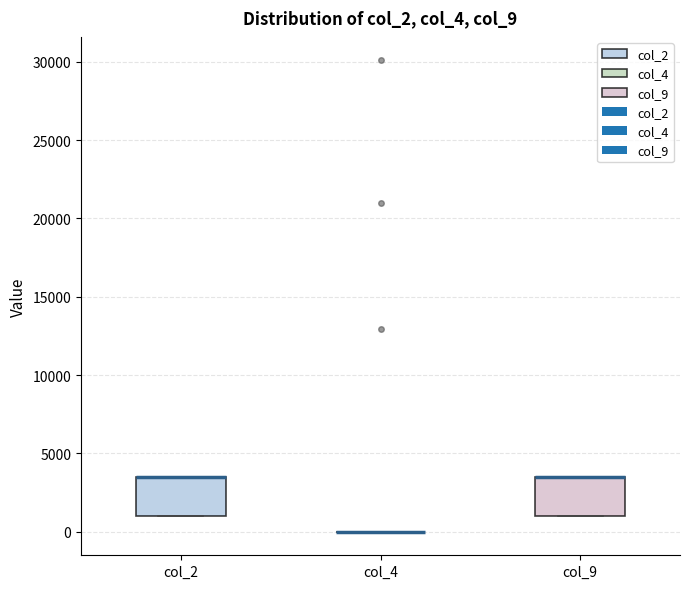

Where is the lower edge of the box for col_2 on the y-axis? The values are not printed on the chart, so give them approximately, as read against the axis.

1000